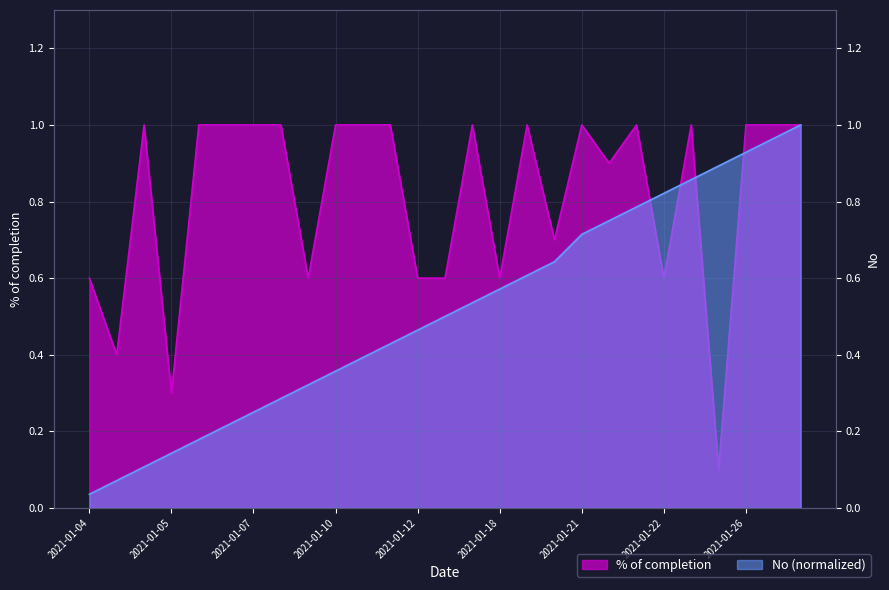

How many data points does each series have?

27